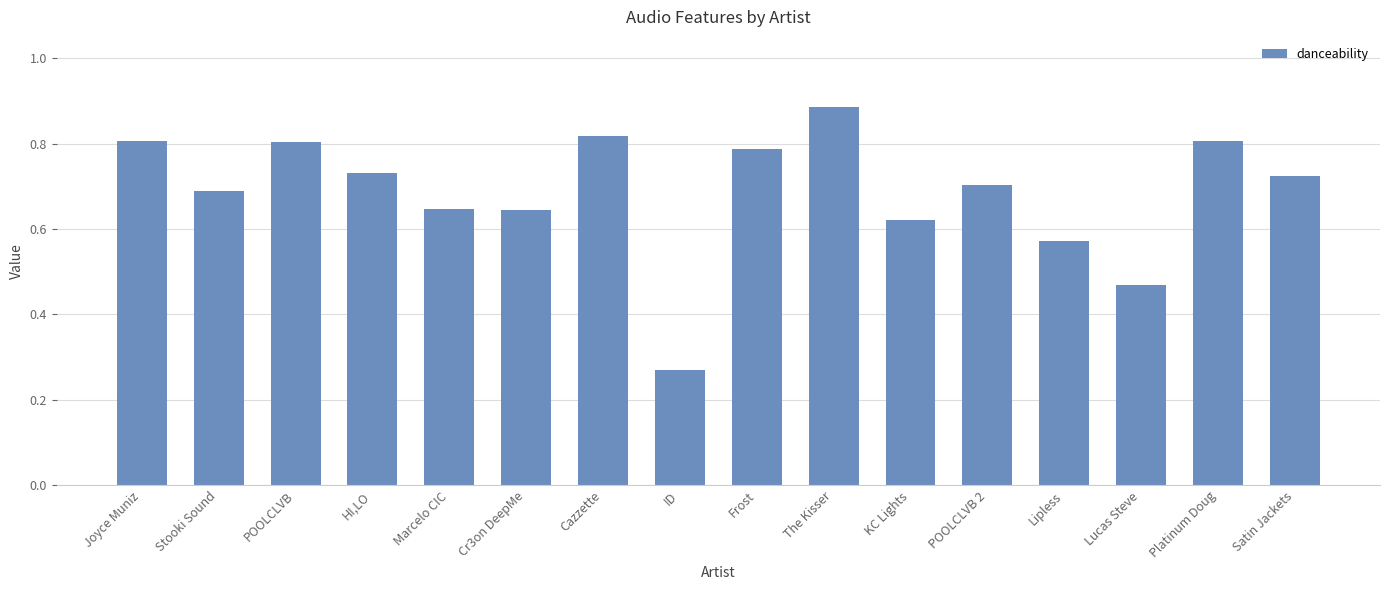

At which label is the value closest to 0?

ID